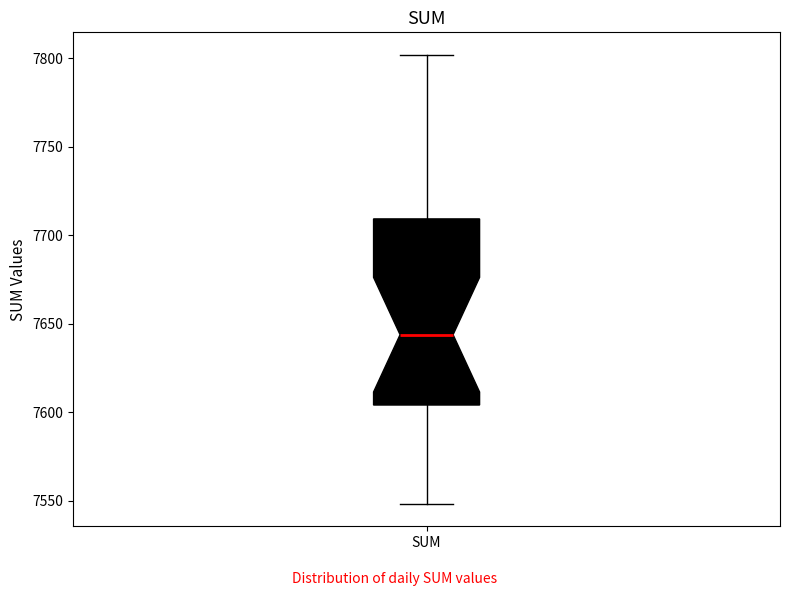

Read this box plot against the y-axis: the position of the median line, the range covered by the box, and the ends of both whiskers. The values are not printed on the chart, so give them approximately, as read against the axis.

median 7645, box 7605 to 7710, whiskers 7550 to 7800